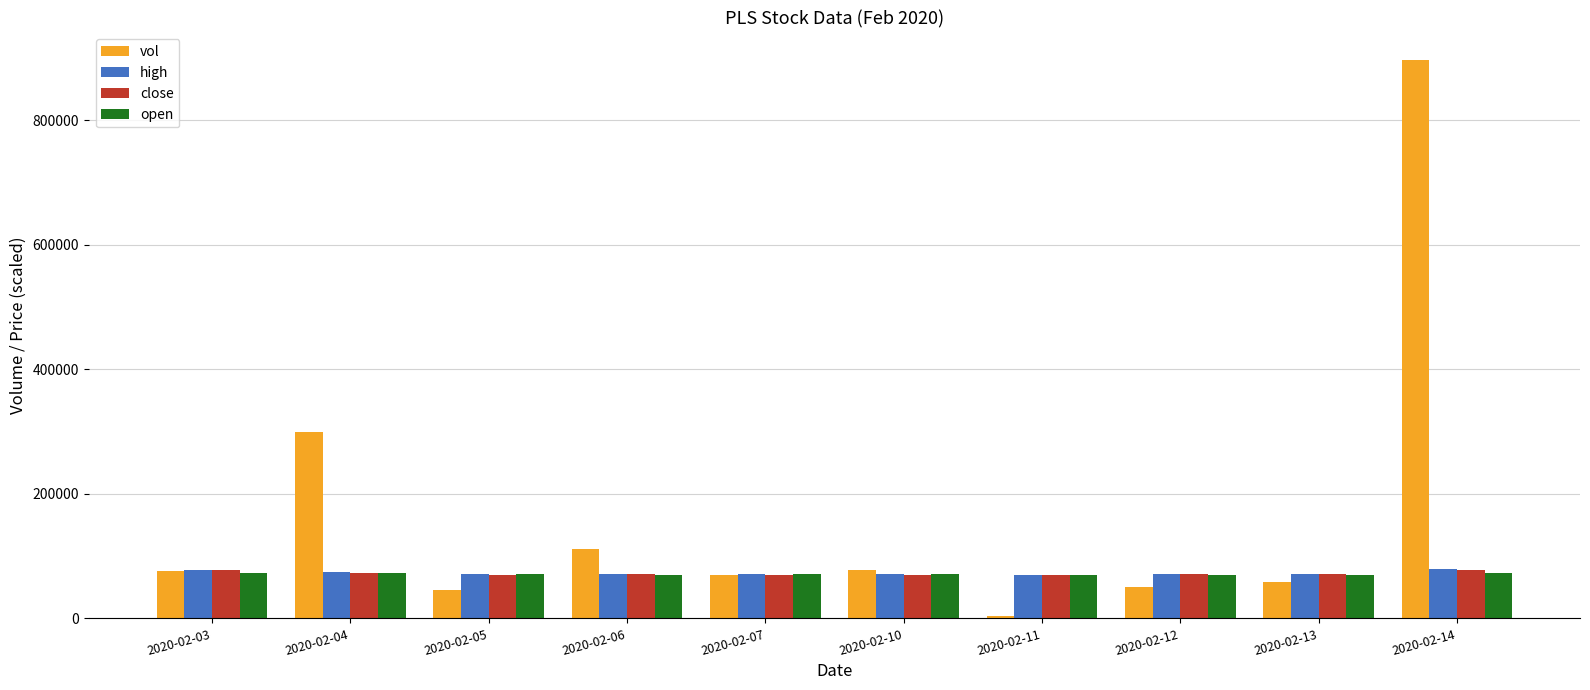

What is the difference between the highest and lowest values at 2020-02-03?

4500